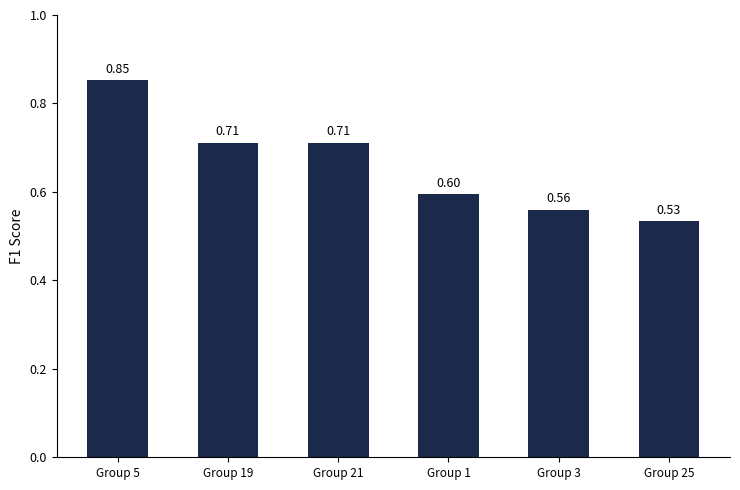

Does the chart contain stacked bars?

No